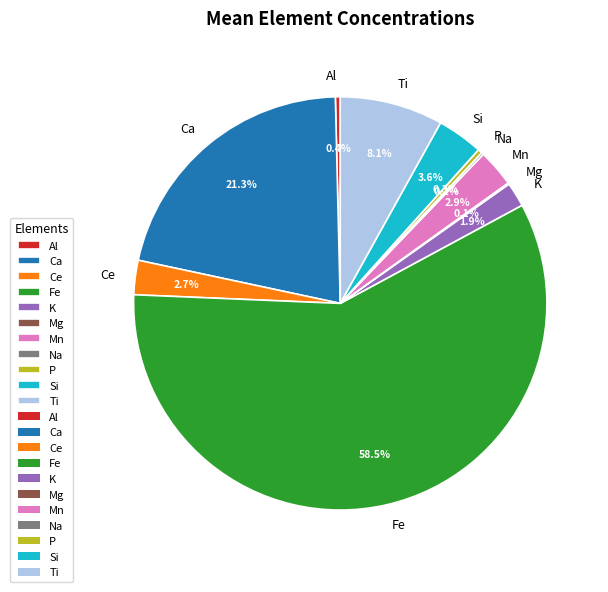

What is the ratio of the value at Ca to the value at P?

63.2